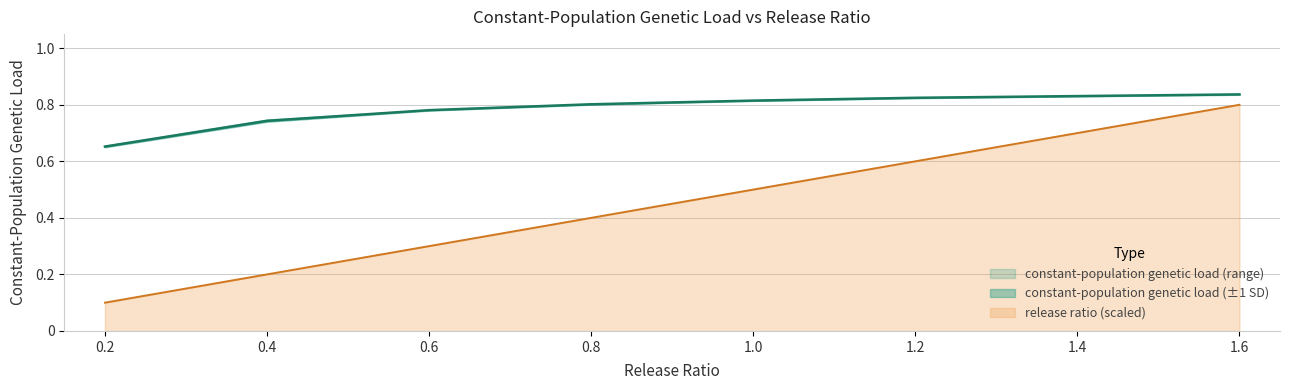

Which category has the highest value in the release ratio (scaled) series?

1.6